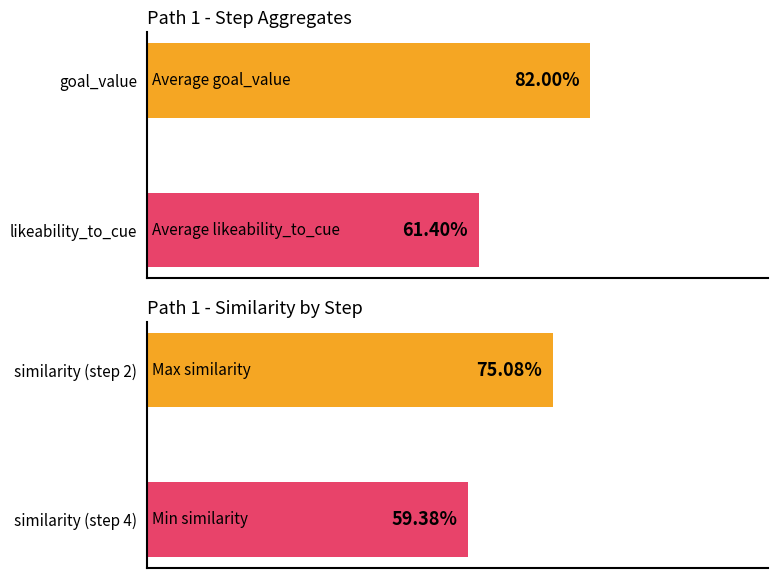

True or false: similarity has a value of 0.4 at similarity (step 2).

False